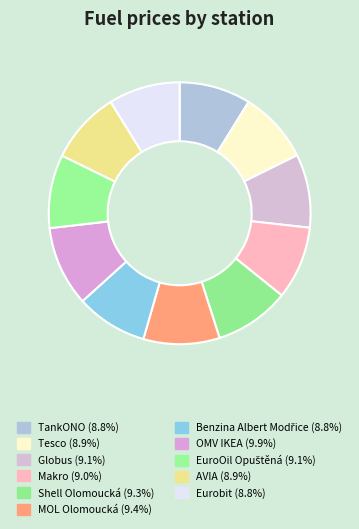

How many segments does this pie chart have?

11